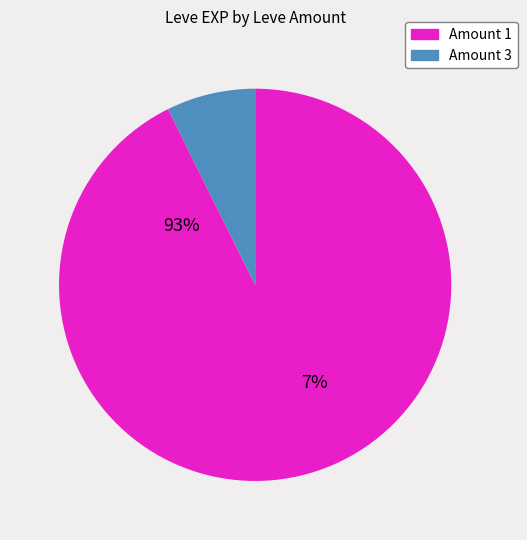

Is there a majority slice in this chart?

Yes